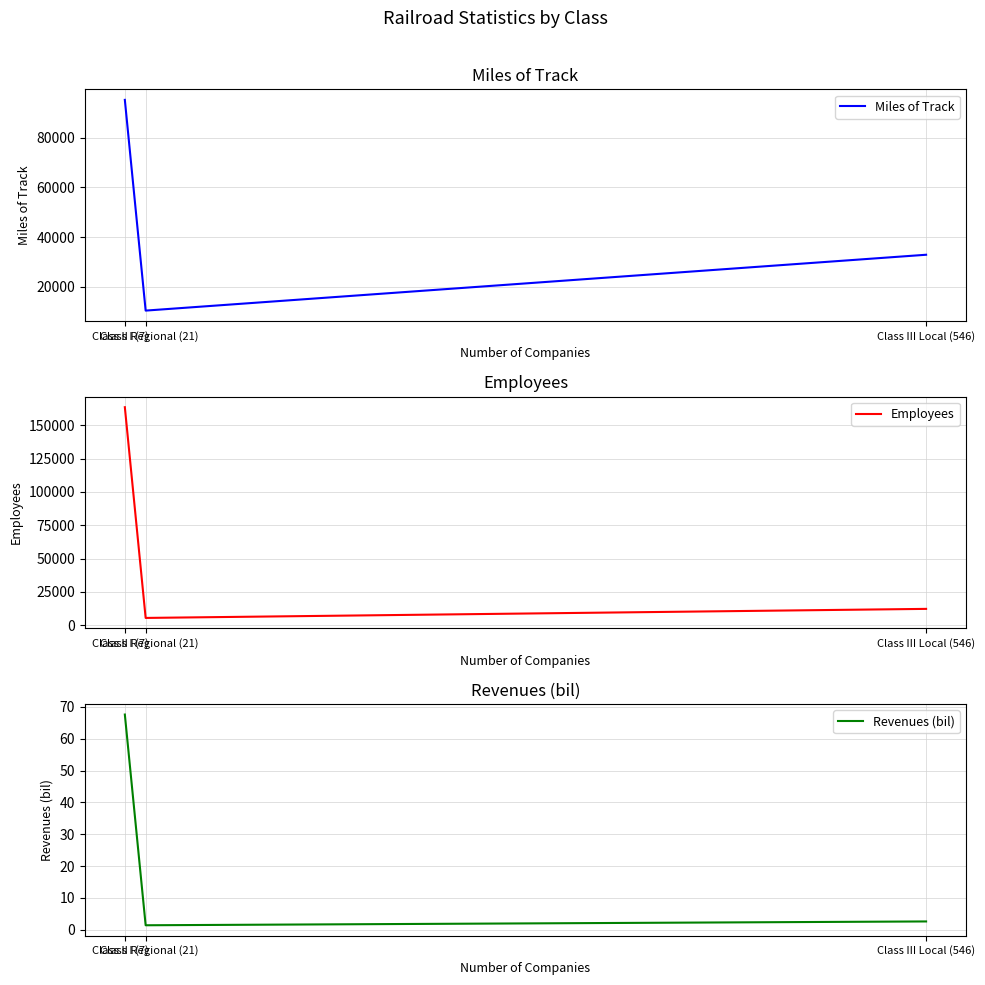

Rank the categories by Miles of Track value from lowest to highest.

Class II Regional (21), Class III Local (546), Class I (7)